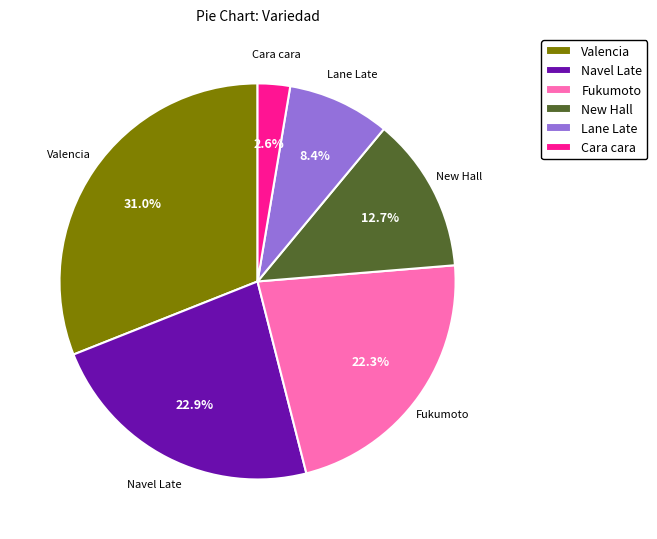

What is the ratio of the value at Fukumoto to the value at Navel Late?

1.0